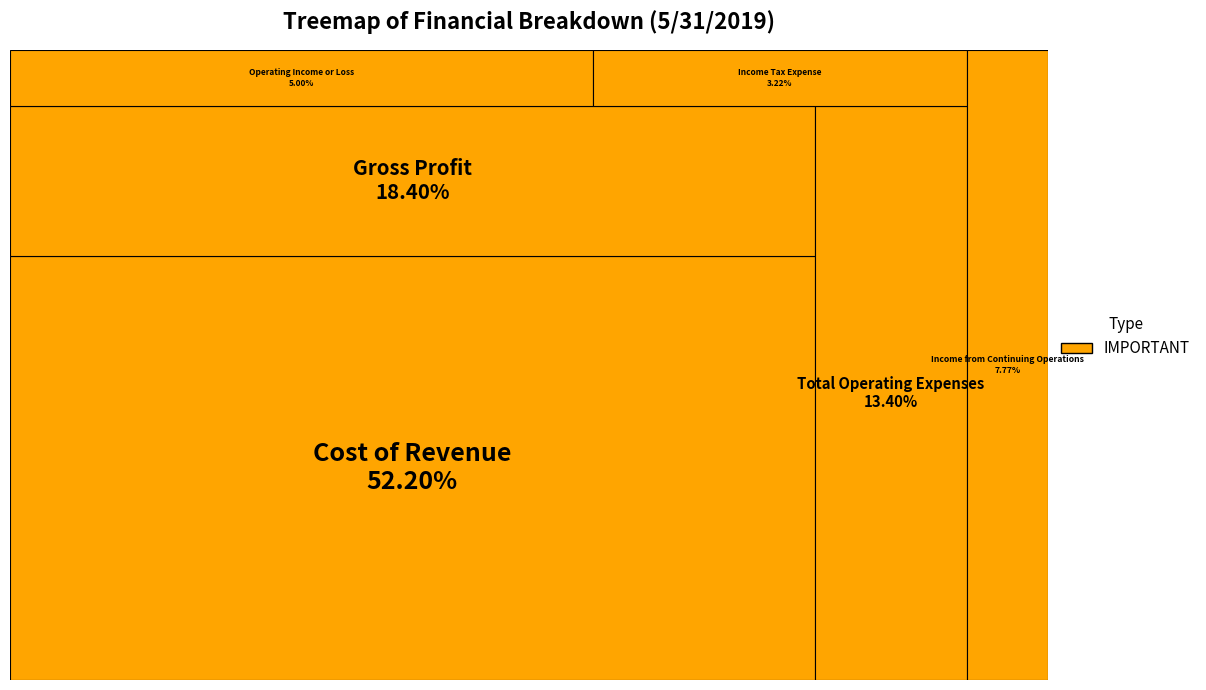

Is Income Tax Expense the majority of the pie?

No